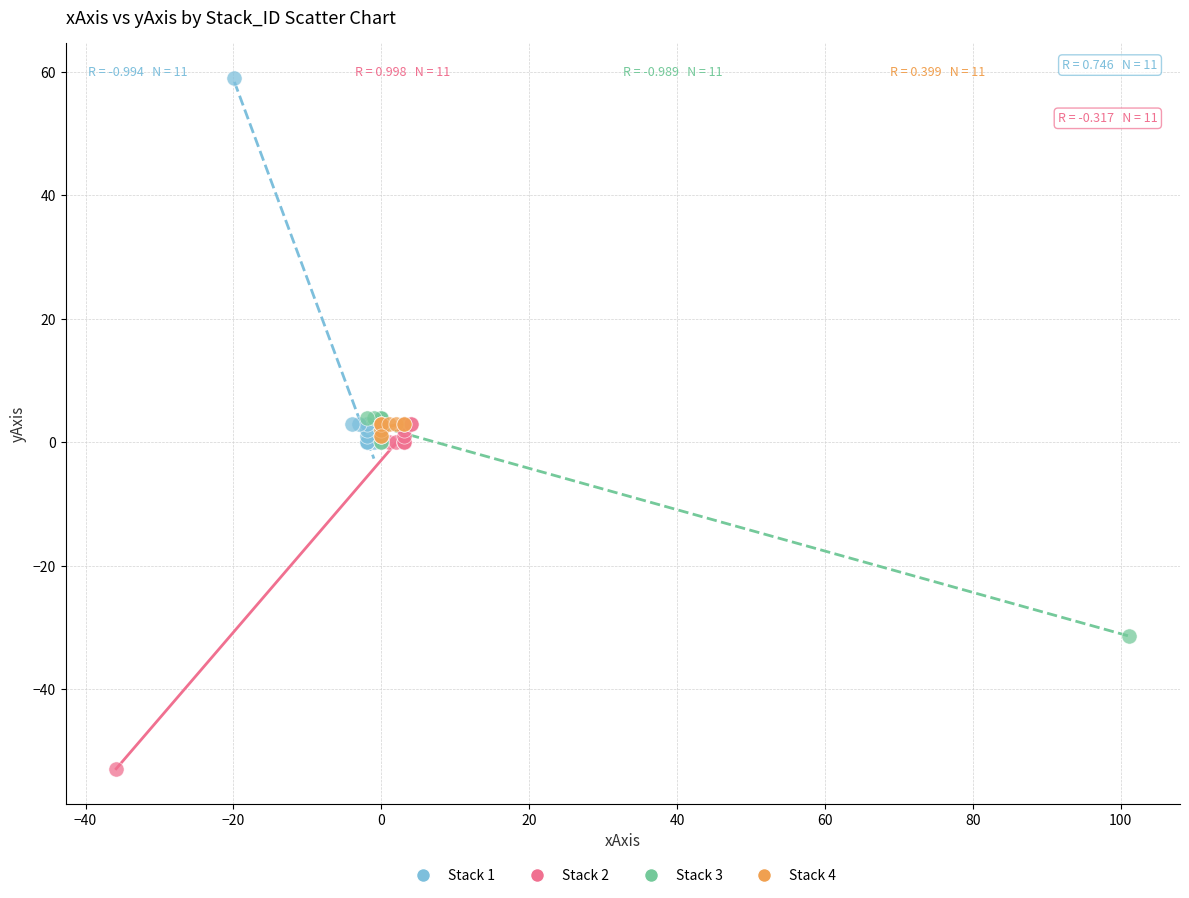

Which series reaches the minimum Y coordinate?

Stack 2